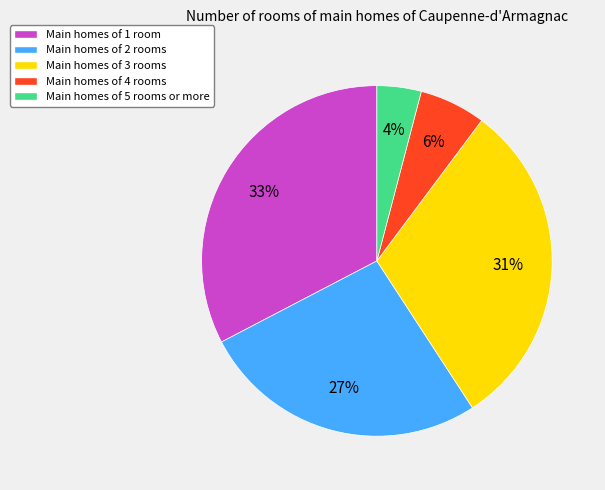

How many segments does this pie chart have?

5